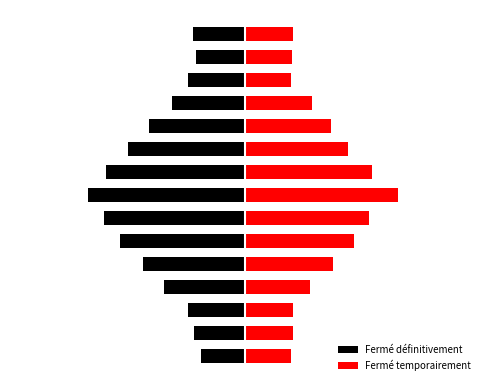

The Fermé définitivement series shows -8.0 at 4. True or false?

False